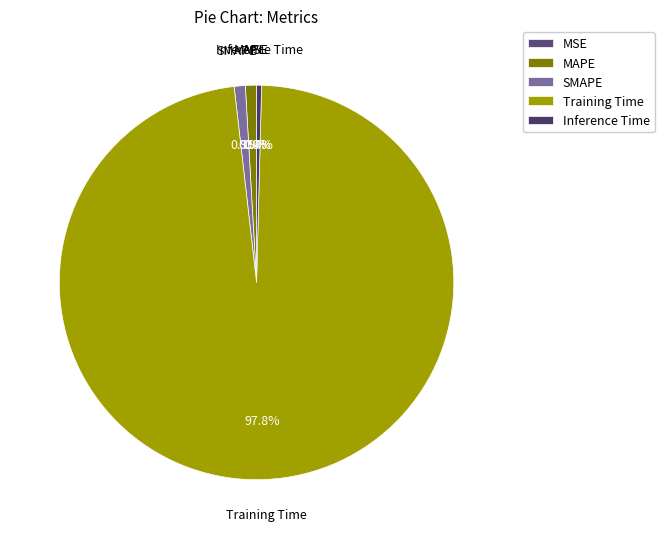

Which slice is the largest?

Training Time